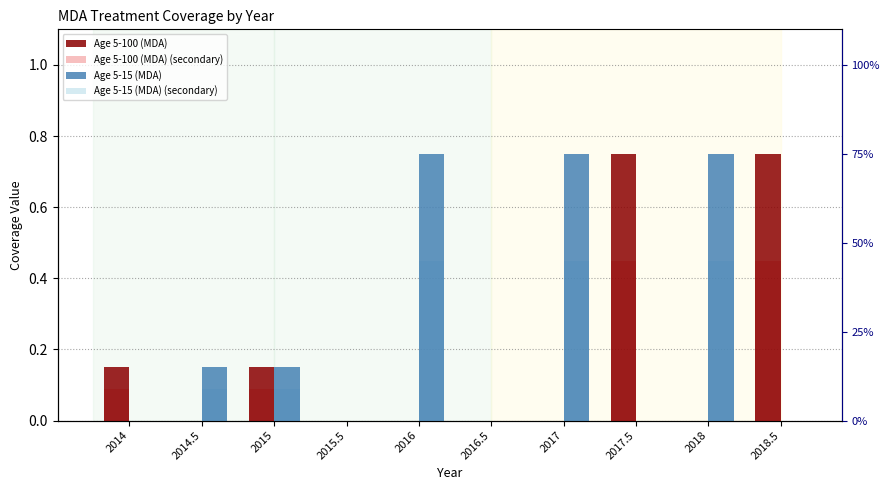

Reading right to left, what are all the values shown in this chart?

Age 5-100 (MDA): 2018.5=0.8	2018=0.0	2017.5=0.8	2017=0.0	2016.5=0.0	2016=0.0	2015.5=0.0	2015=0.1	2014.5=0.0	2014=0.1
Age 5-100 (MDA) (secondary): 2018.5=0.4	2018=0.0	2017.5=0.4	2017=0.0	2016.5=0.0	2016=0.0	2015.5=0.0	2015=0.1	2014.5=0.0	2014=0.1
Age 5-15 (MDA): 2018.5=0.0	2018=0.8	2017.5=0.0	2017=0.8	2016.5=0.0	2016=0.8	2015.5=0.0	2015=0.1	2014.5=0.1	2014=0.0
Age 5-15 (MDA) (secondary): 2018.5=0.0	2018=0.4	2017.5=0.0	2017=0.4	2016.5=0.0	2016=0.4	2015.5=0.0	2015=0.1	2014.5=0.1	2014=0.0